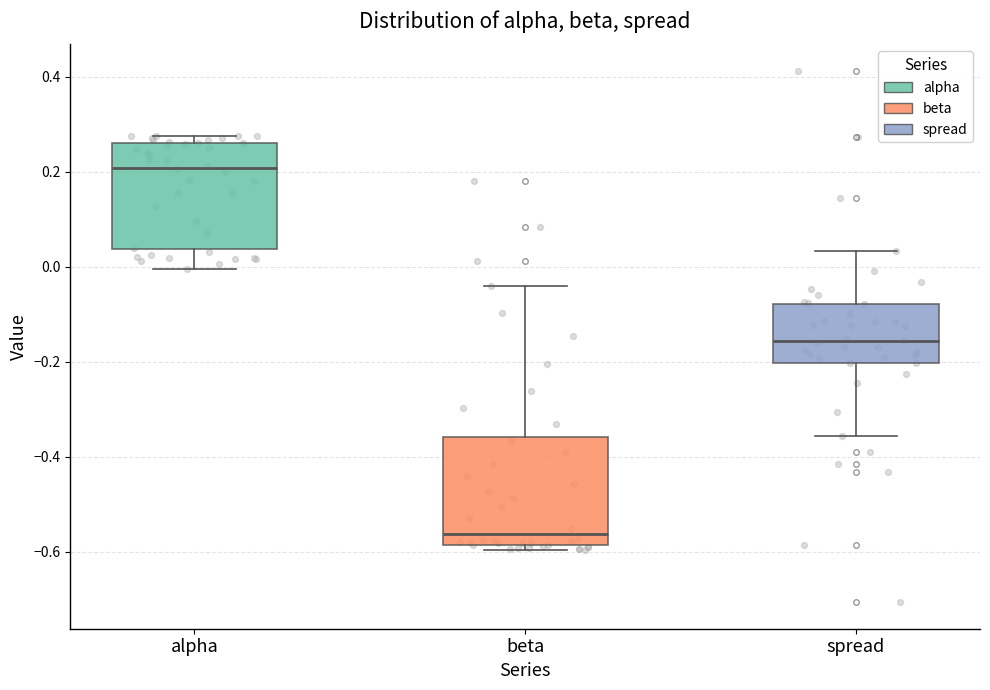

Which box has the highest median line?

alpha